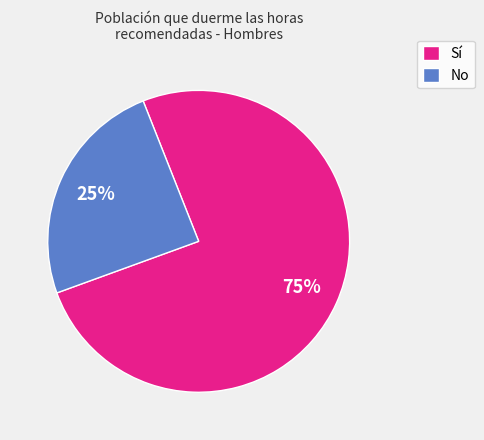

Which category has the biggest portion of the pie?

Sí